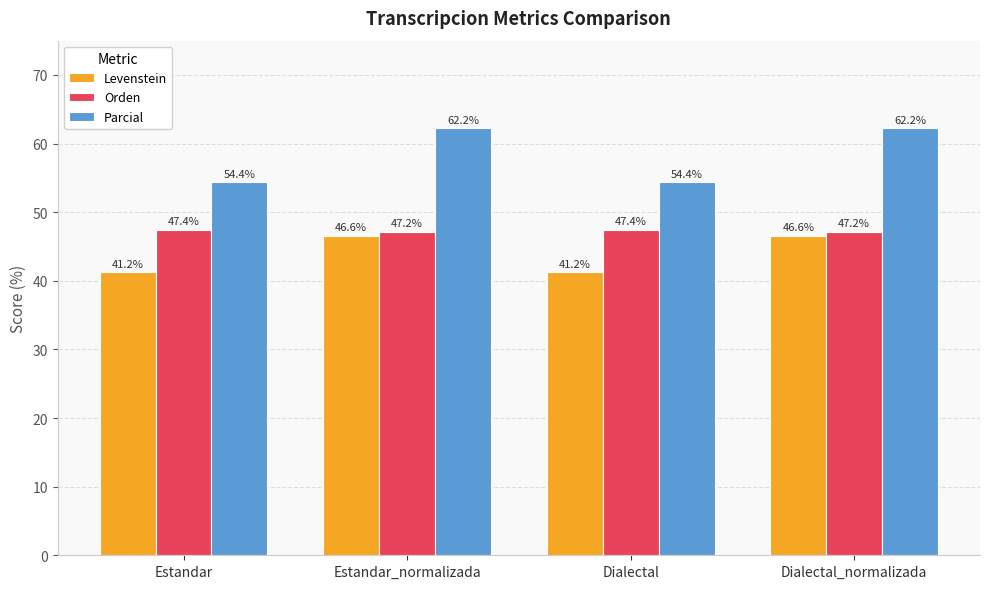

How many values in the Parcial series exceed 62?

2